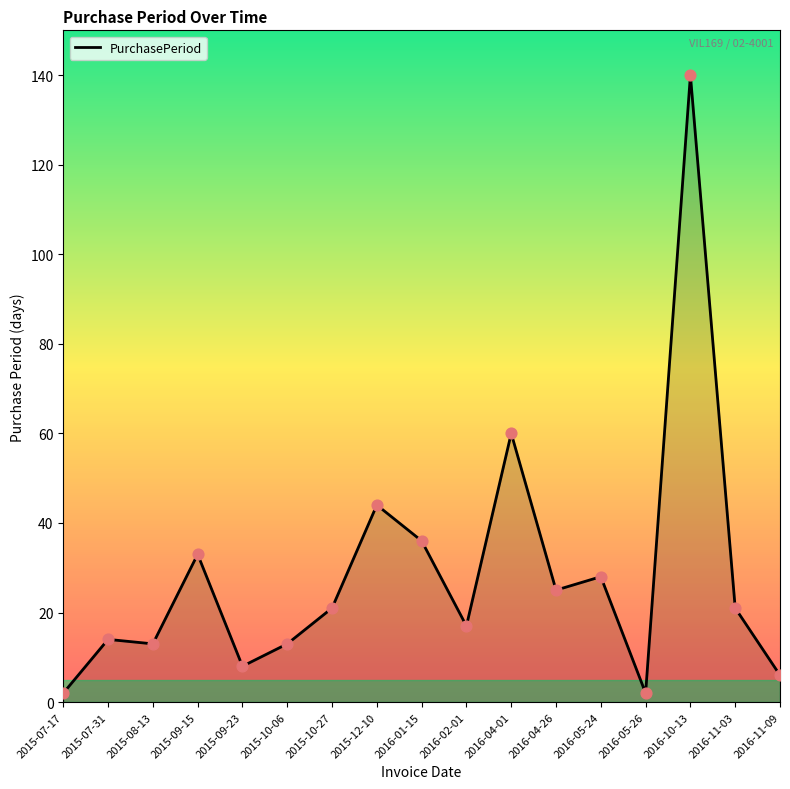

Between 2016-04-26 and 2016-11-03, which is larger?

2016-04-26